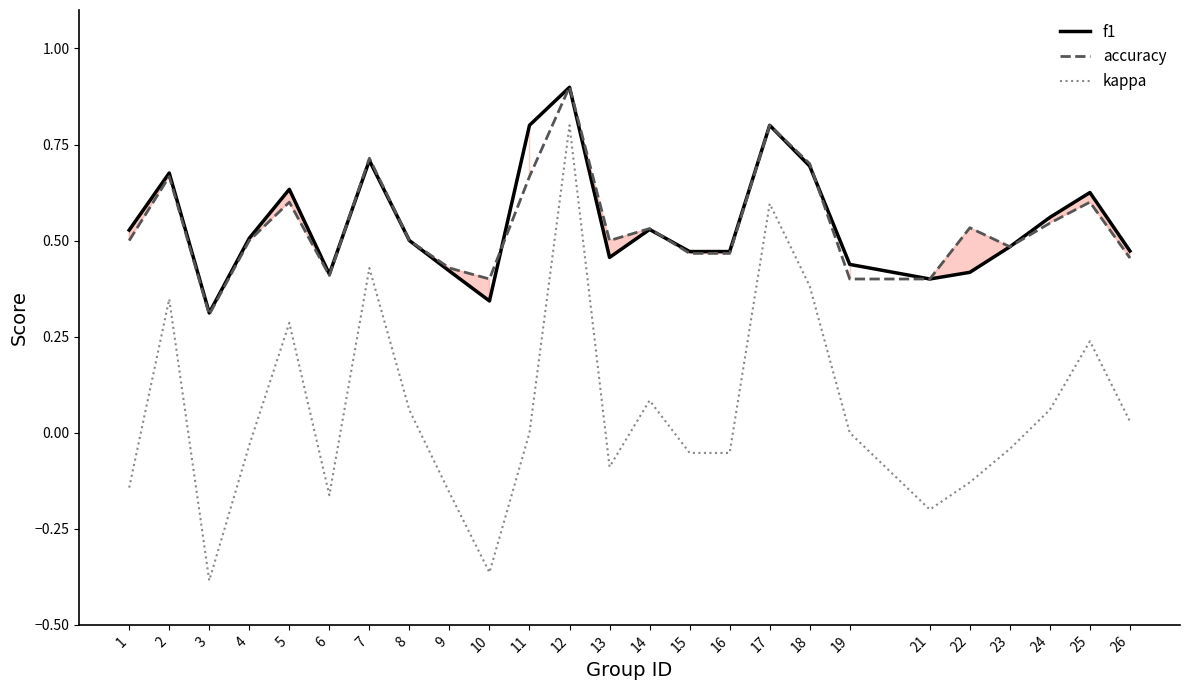

True or false: kappa and f1 intersect in this chart.

False